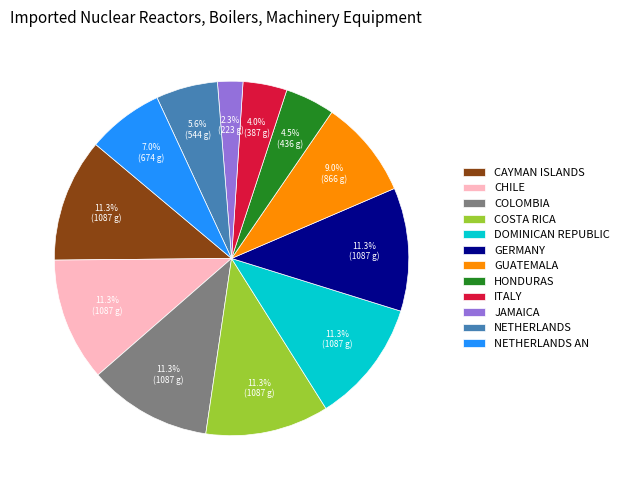

Approximately how many times larger is the value at GUATEMALA compared to JAMAICA?

3.9